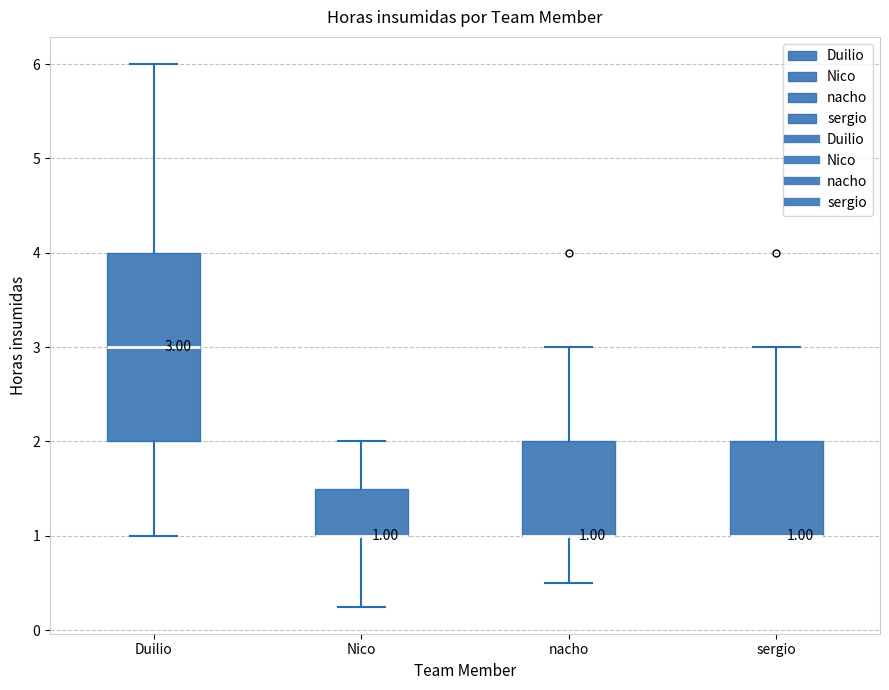

Which box is the tallest, from its lower edge to its upper edge?

Duilio